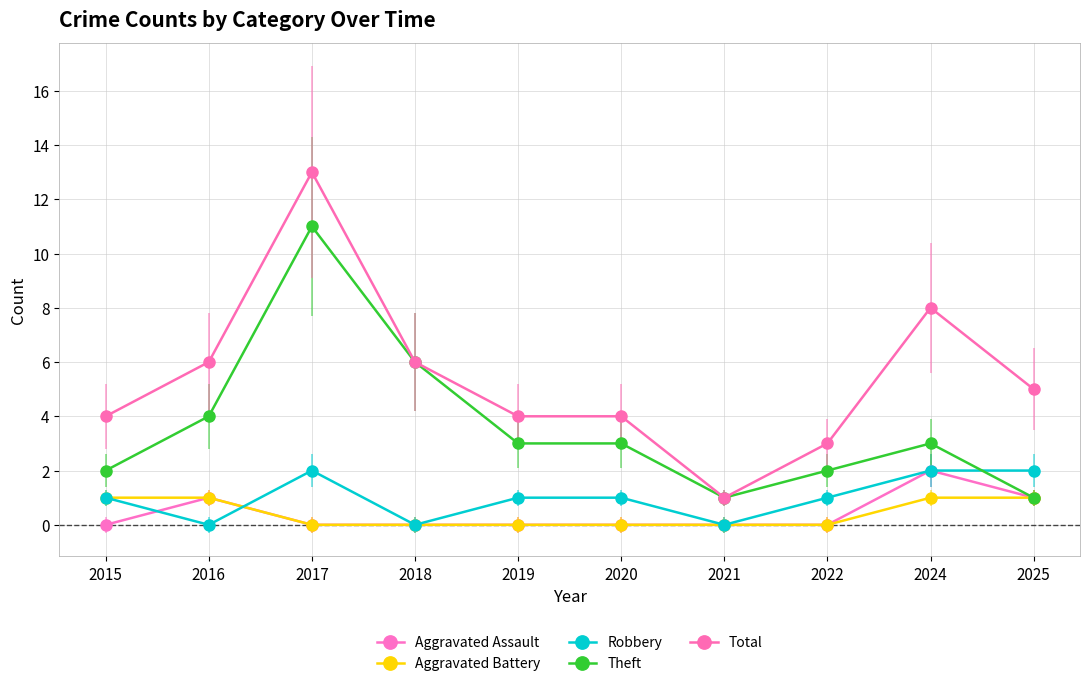

Is it true that Robbery equals 0 at 2018?

True